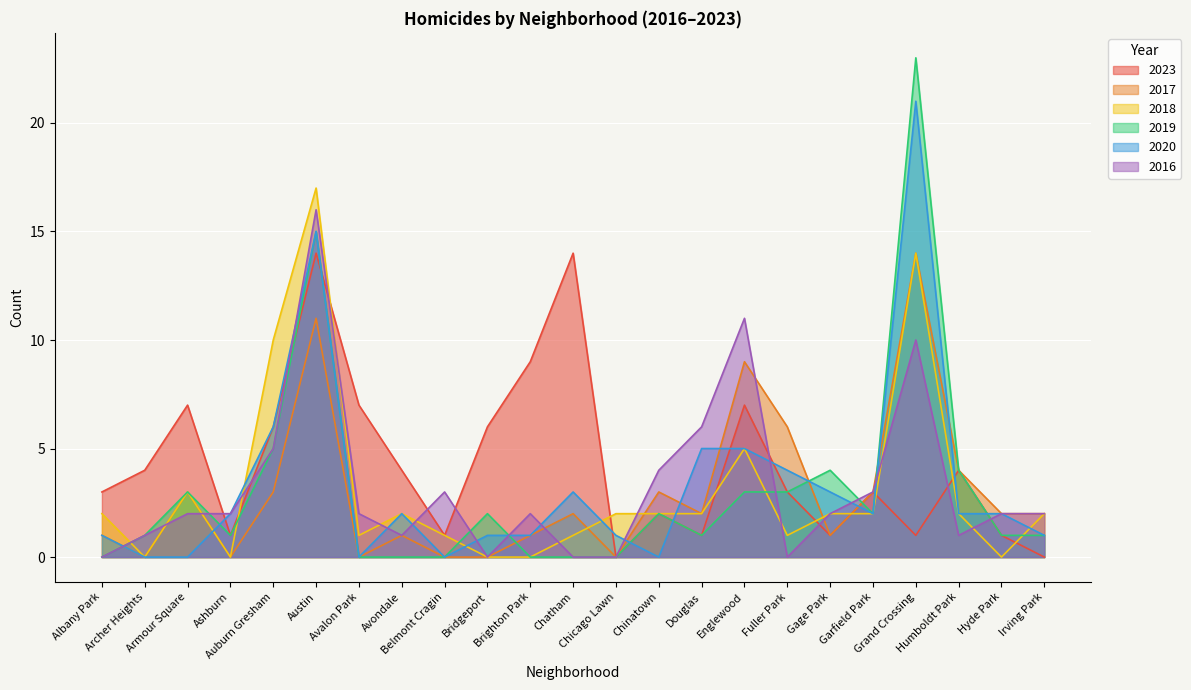

True or false: 2023 has more than 0 interior local peaks.

True